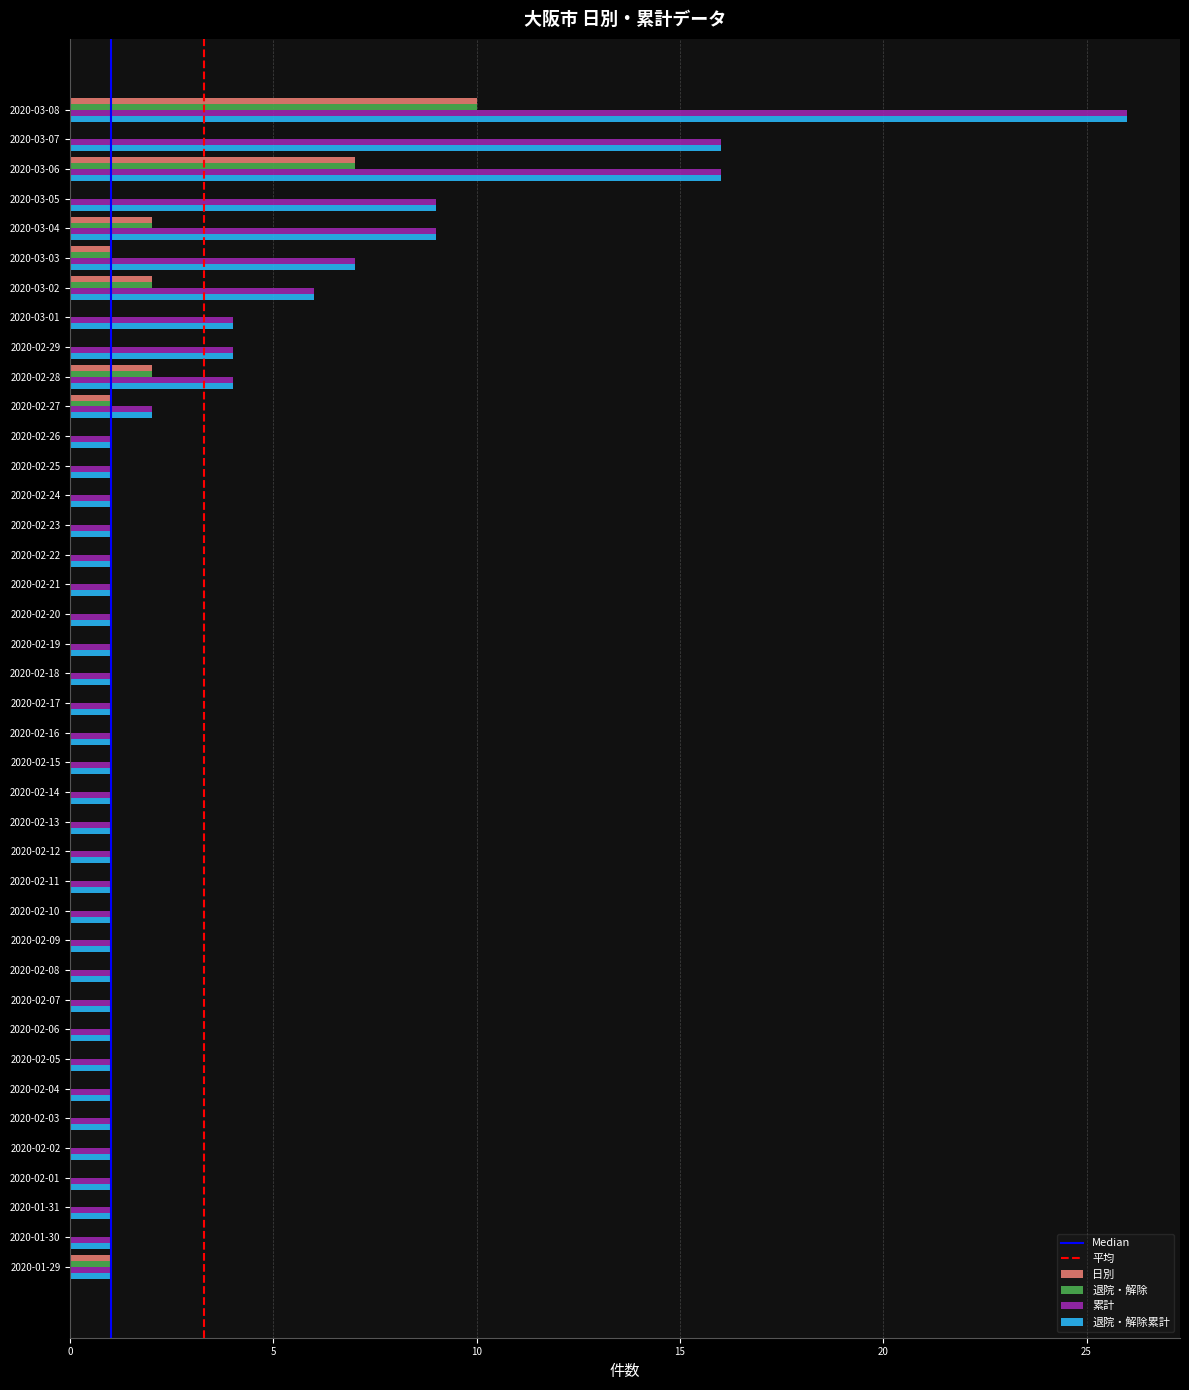

The value of 退院・解除 at 2020-03-03 is 1. True or false?

True